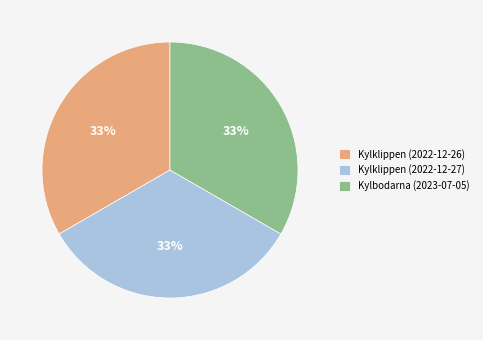

Is it true that Kylklippen (2022-12-27) is 40% of the pie?

False